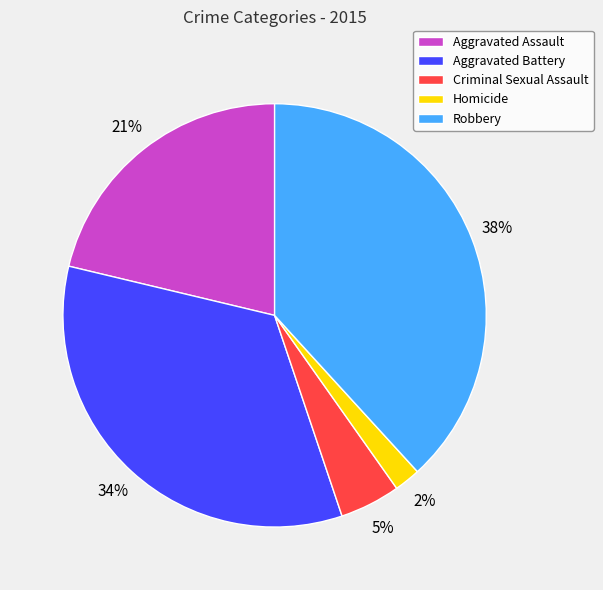

Between Aggravated Assault and Criminal Sexual Assault, which is larger?

Aggravated Assault